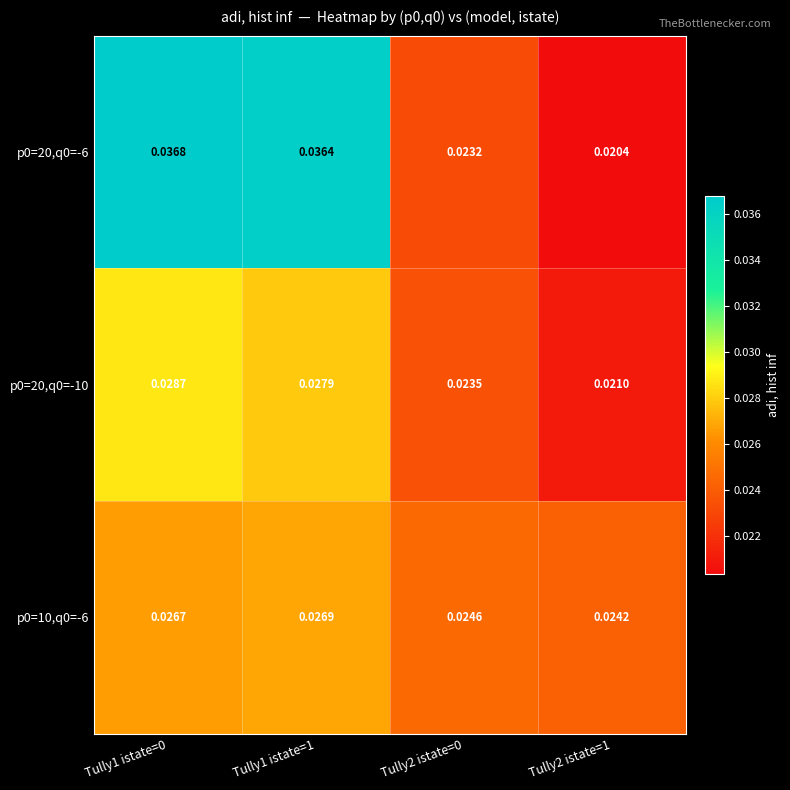

How many distinct data groups are displayed?

3